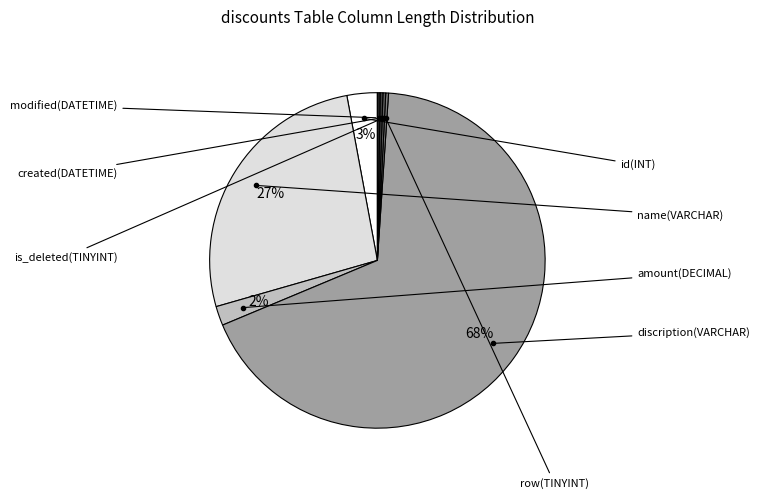

To the nearest percent, what is the average slice percentage?

12%